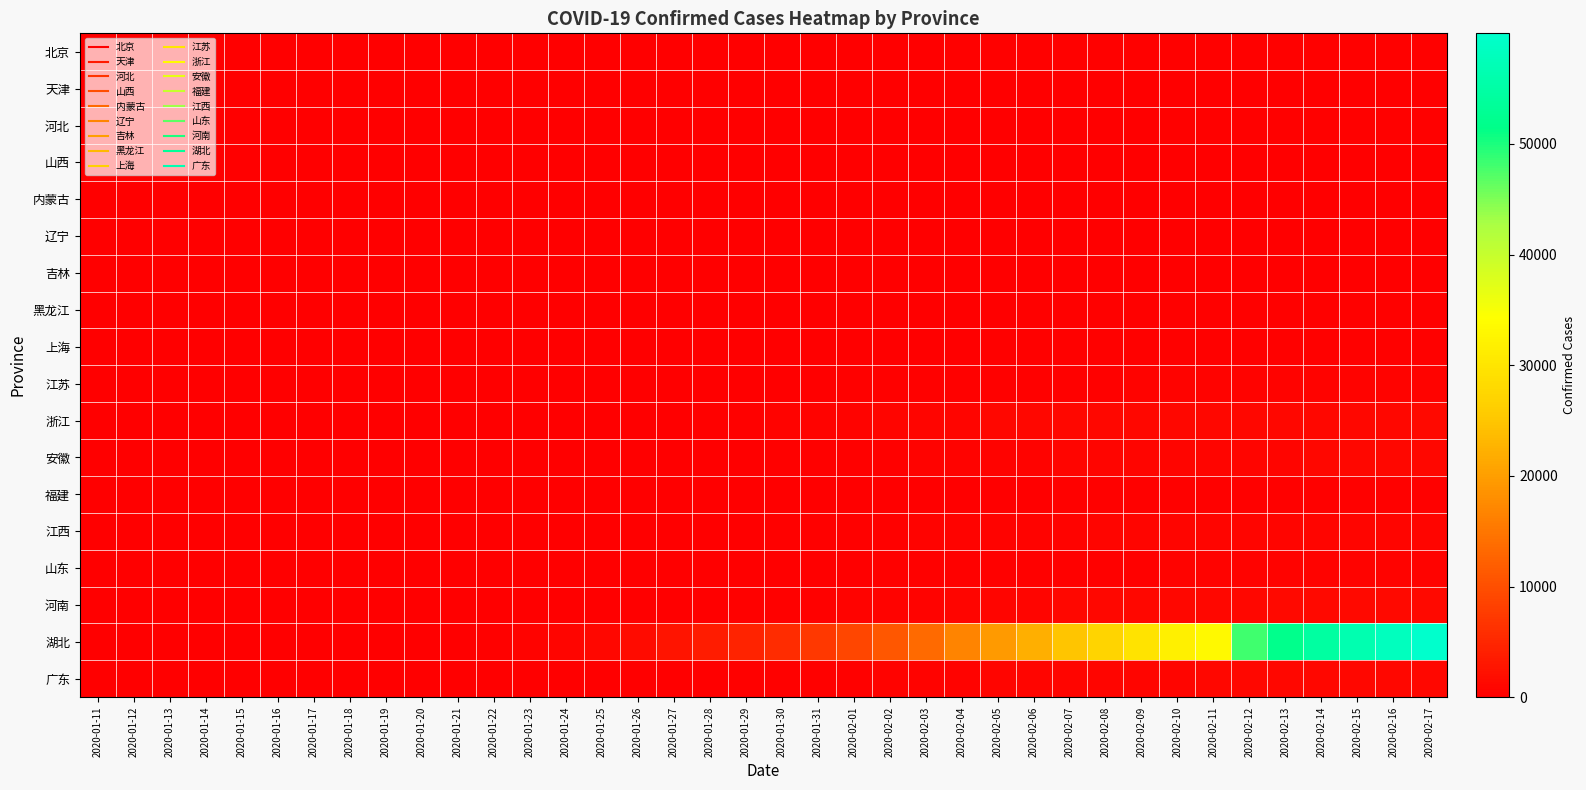

At which category is the sum across all series the highest?

2020-02-17